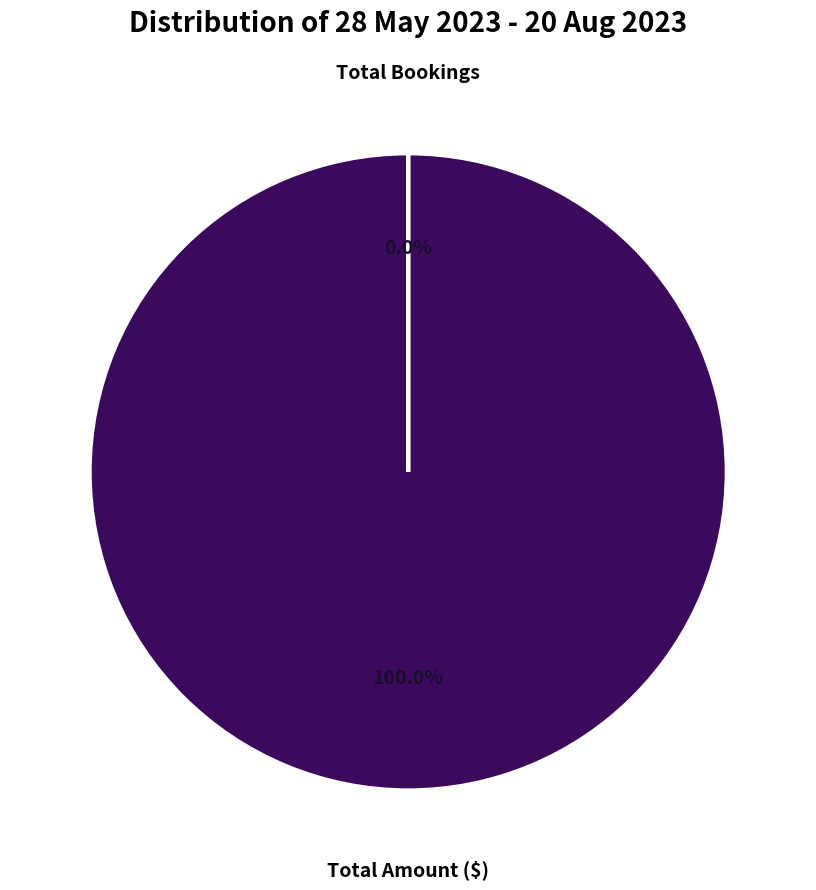

How many segments does this pie chart have?

2